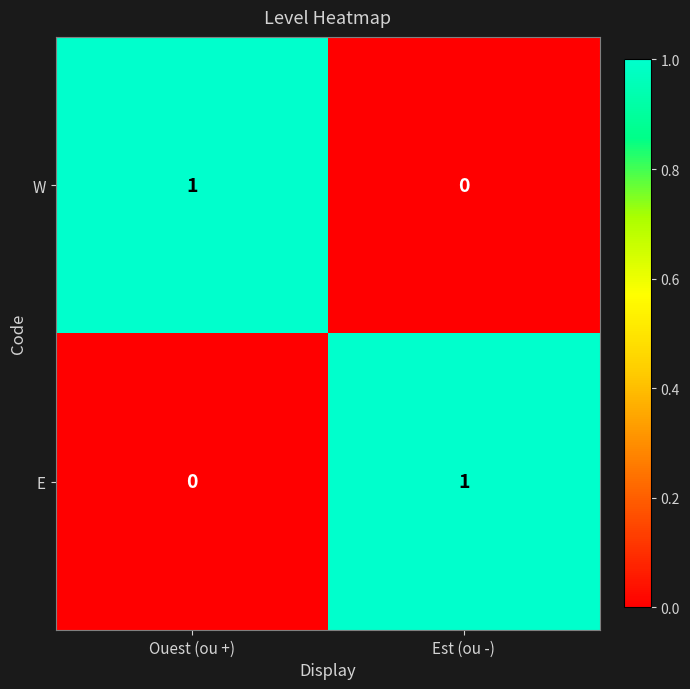

Which category has the highest value in the E series?

Est (ou -)